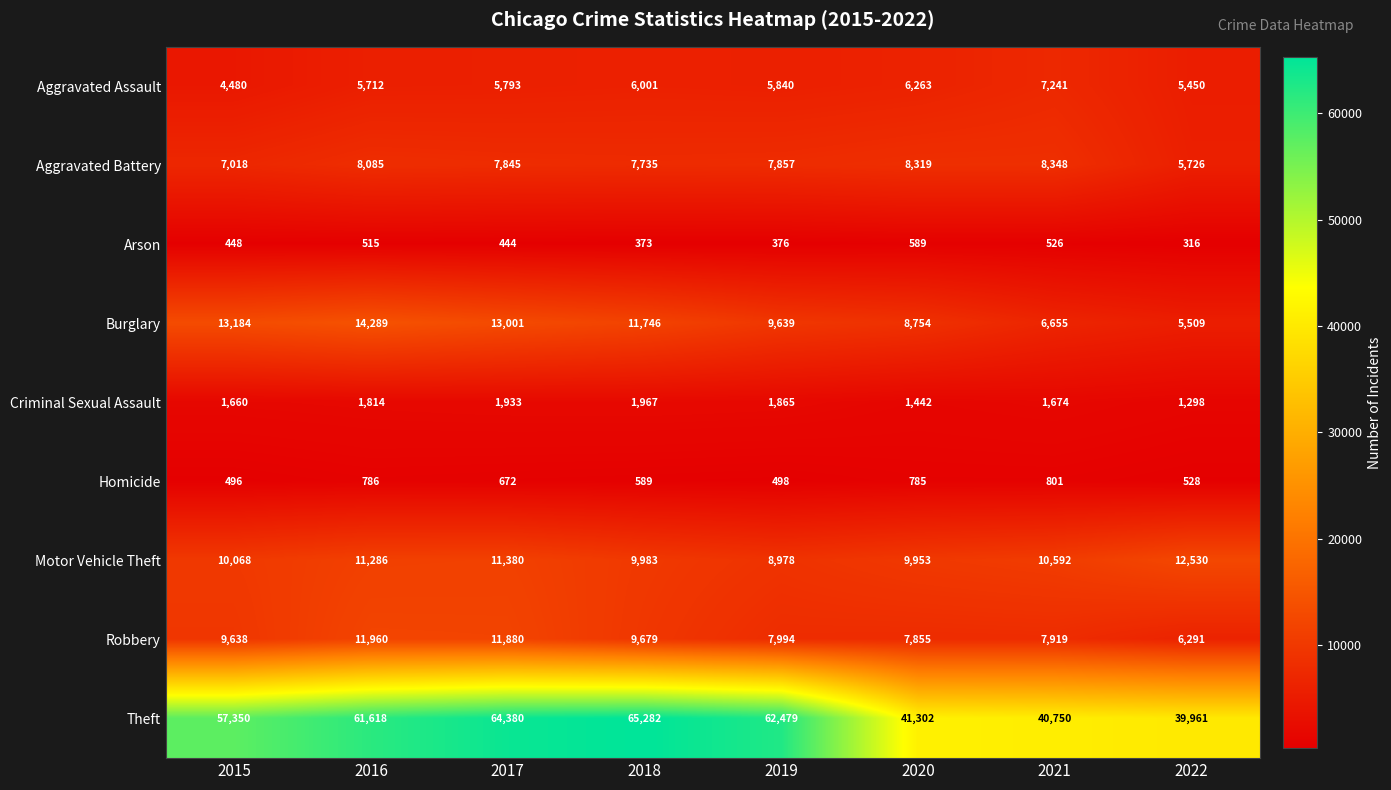

What is the total value across all series at 2019?

105526